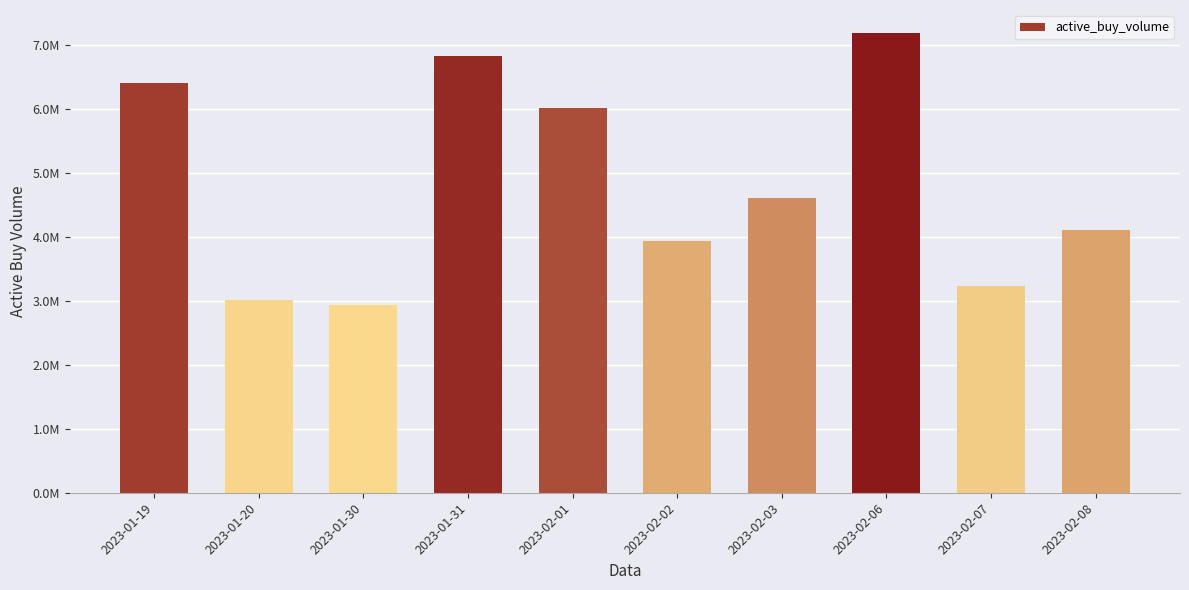

Approximately how many times larger is the value at 2023-01-30 compared to 2023-02-07?

0.9